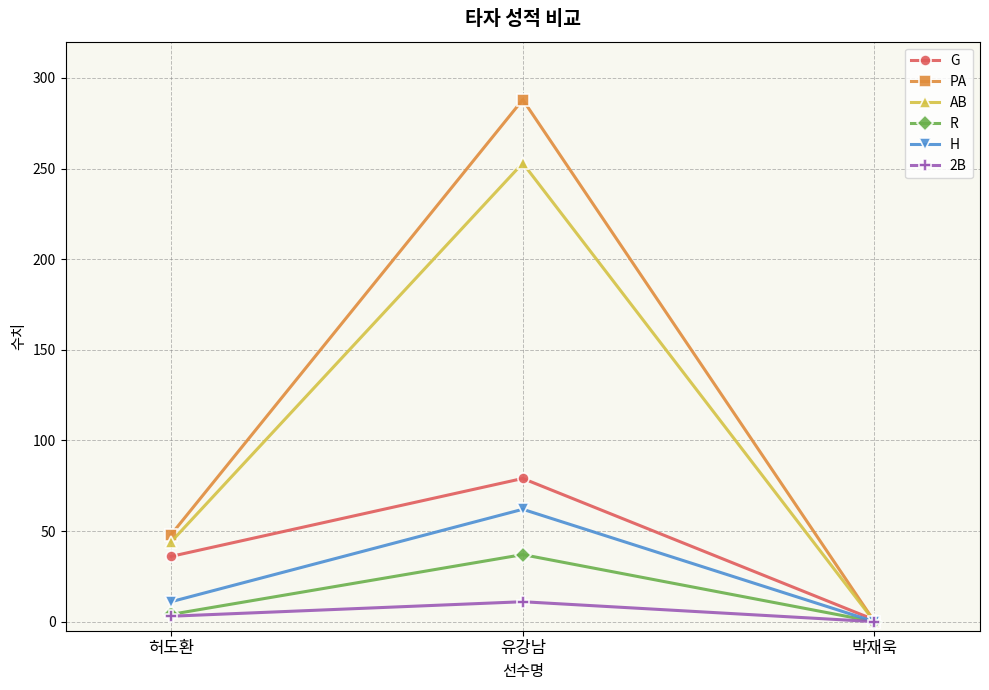

At which label is G closest to 40?

허도환